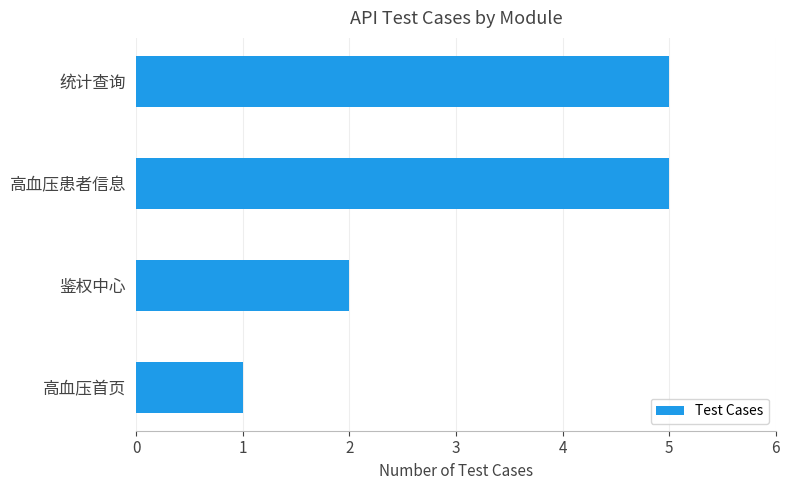

What is the difference between the maximum and minimum values?

4